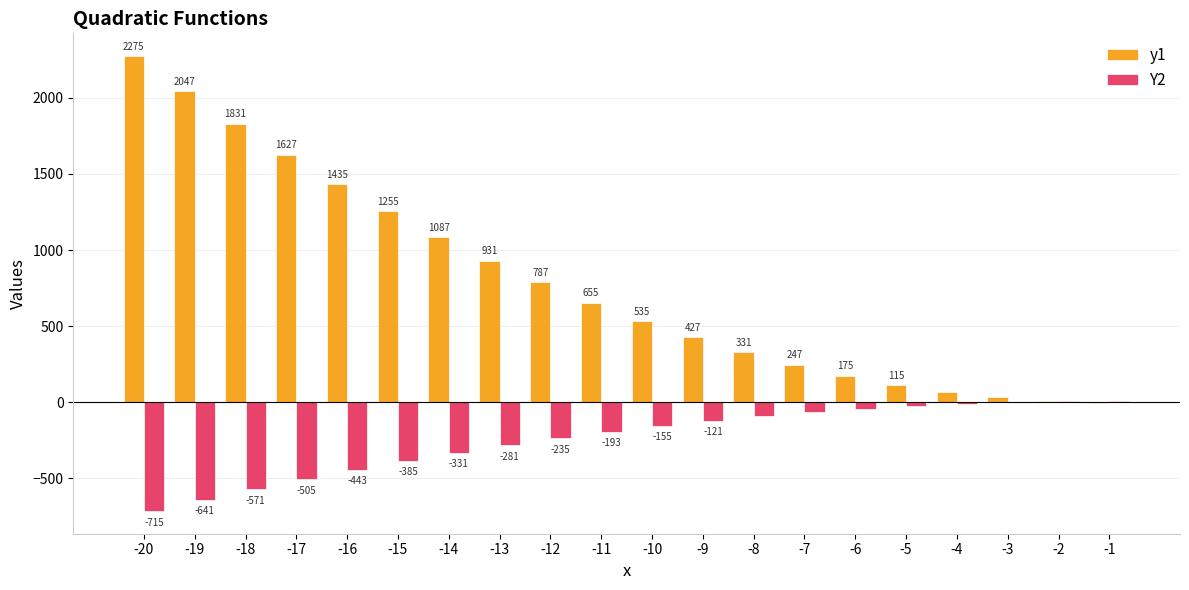

The y1 series shows 2275 at -20. True or false?

True